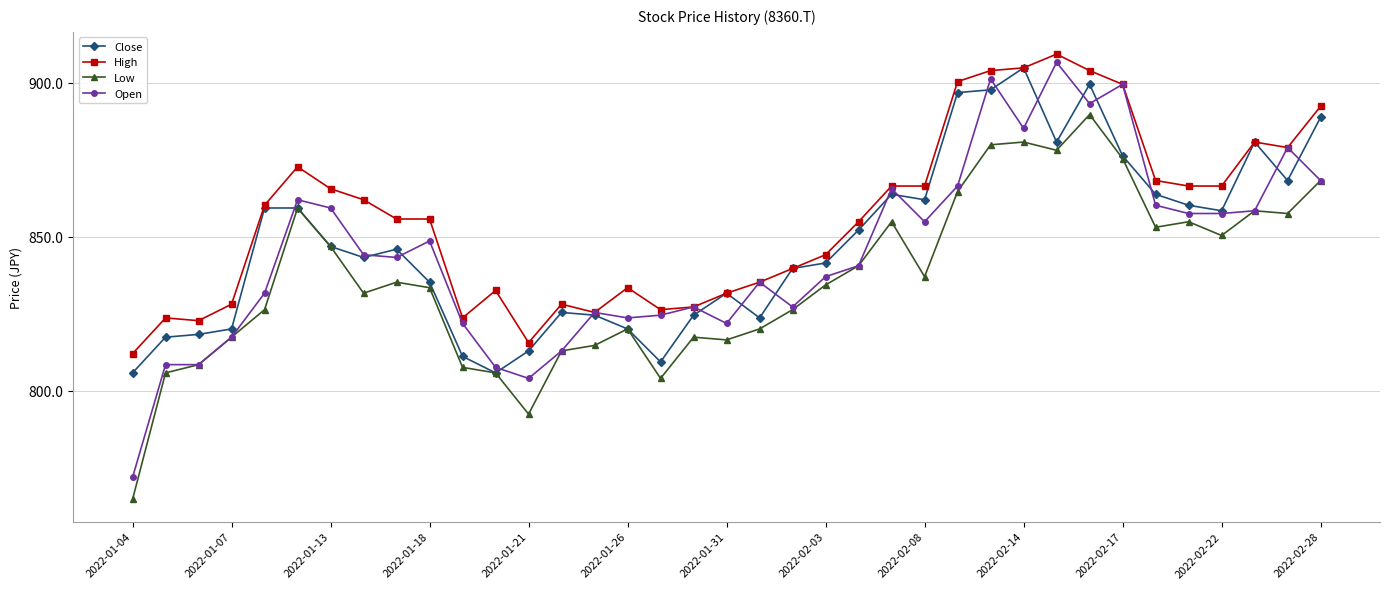

What is the minimum value for Close?

805.7